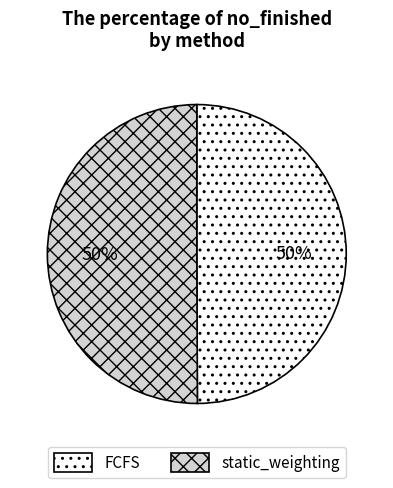

Count the number of slices in the pie.

2